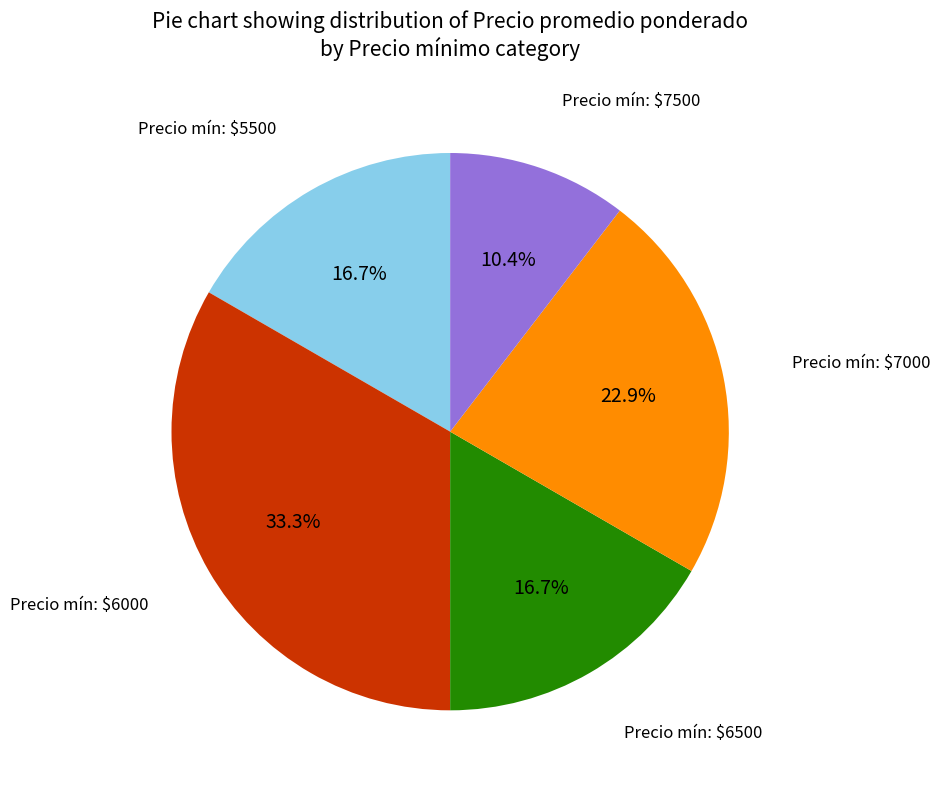

Is there any slice that represents more than half of the pie?

No